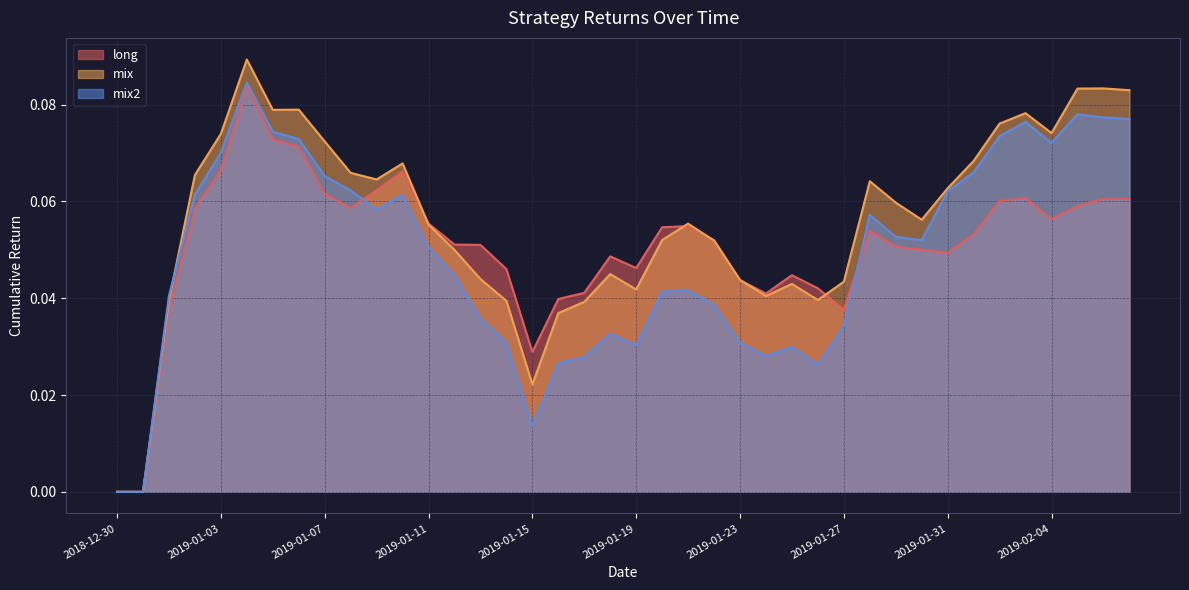

How many interior local valleys does the mix series have?

8